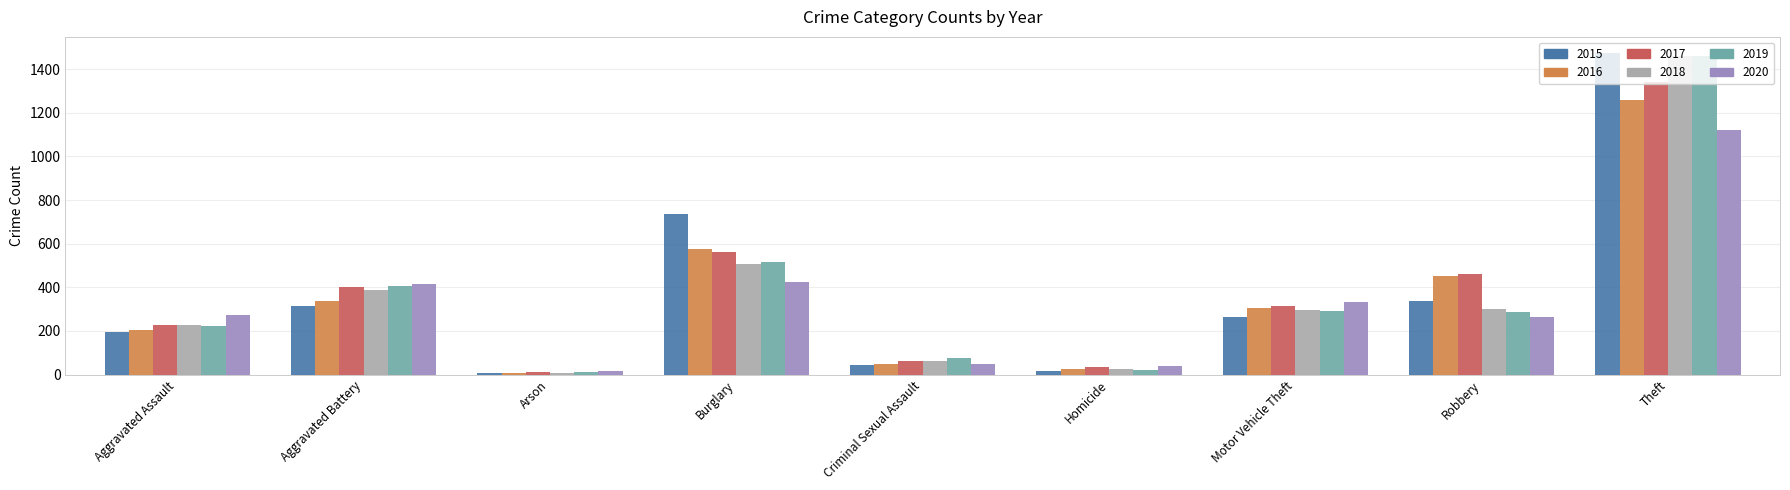

What is the greatest value displayed?

1474